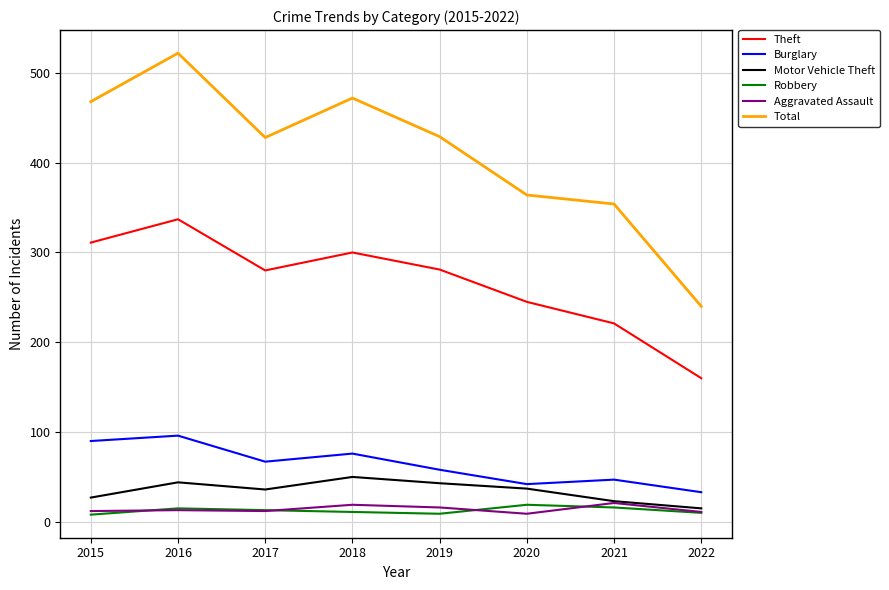

At which category is the sum across all series the highest?

2016